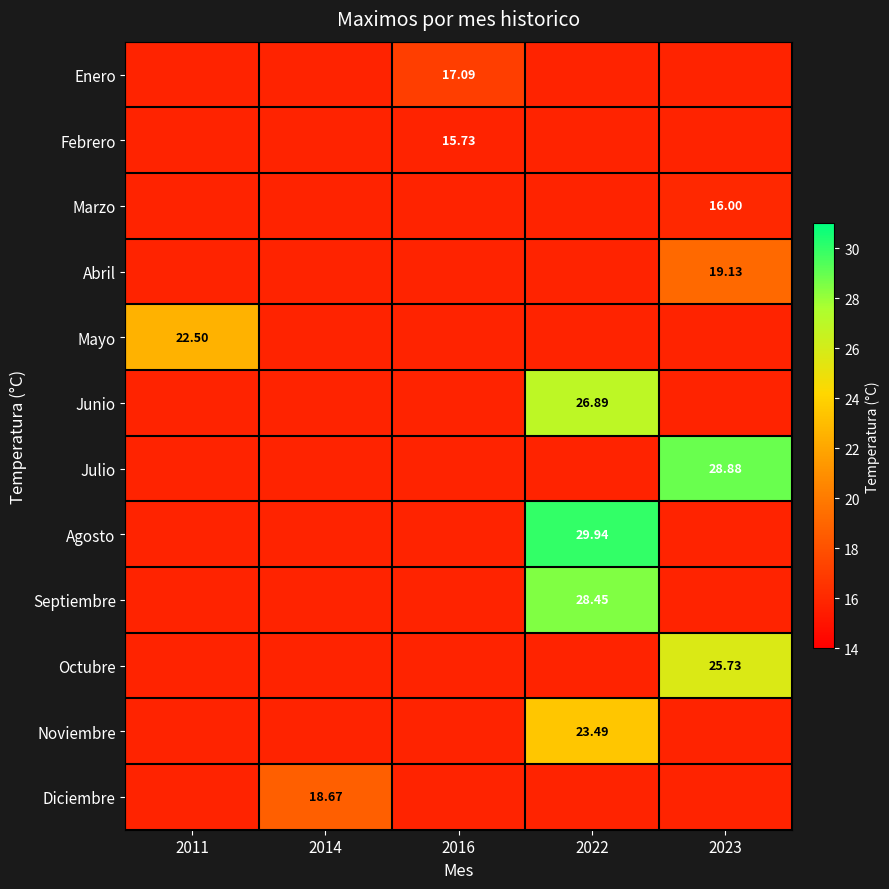

What is the minimum value shown in the chart?

15.7